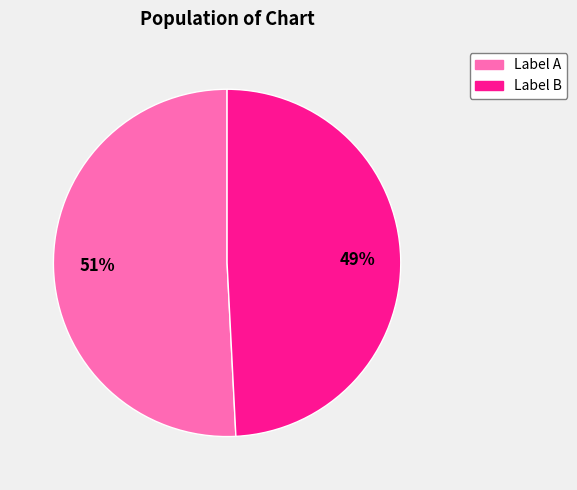

Is there any slice that represents more than half of the pie?

Yes